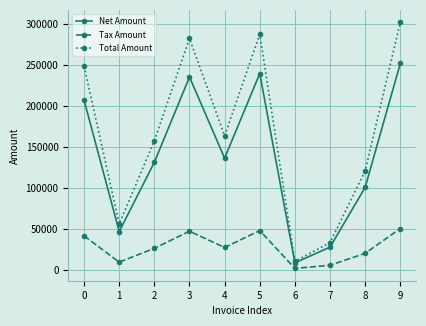

True or false: Net Amount has more than 0 points higher than both neighbors.

True